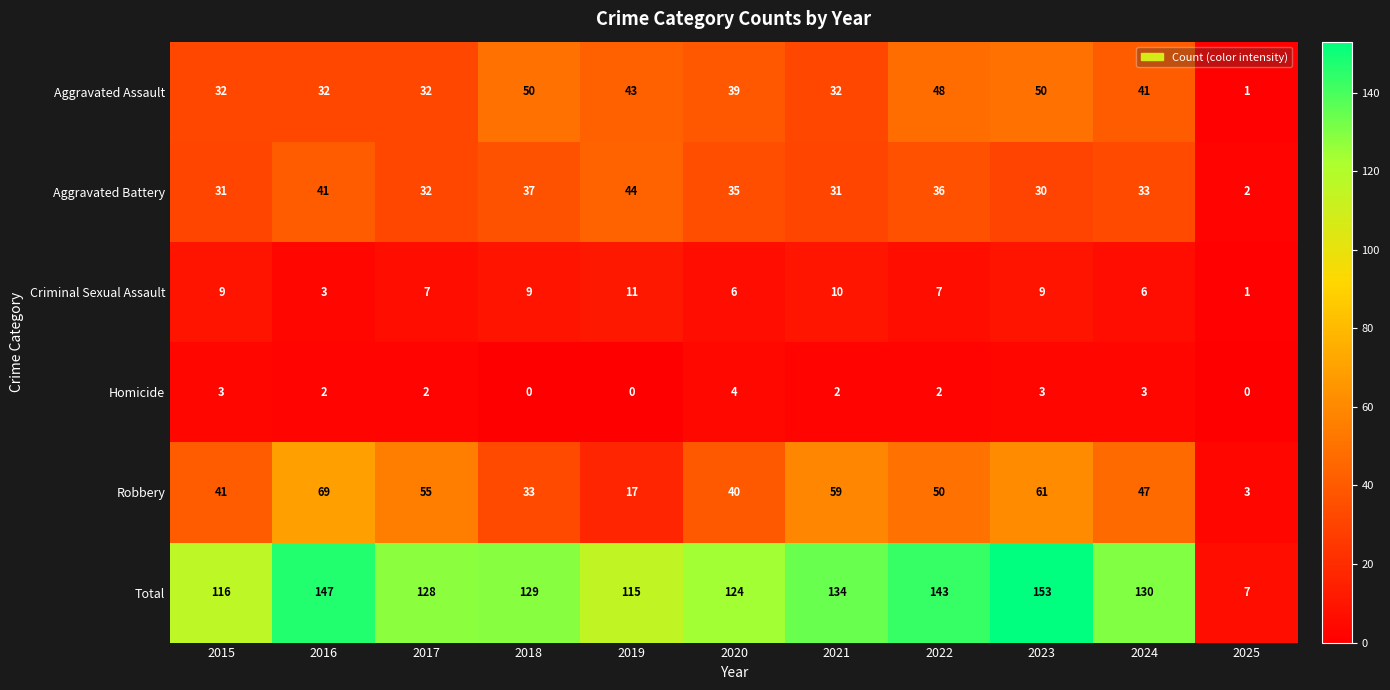

What is the difference between the highest and lowest values at 2022?

141